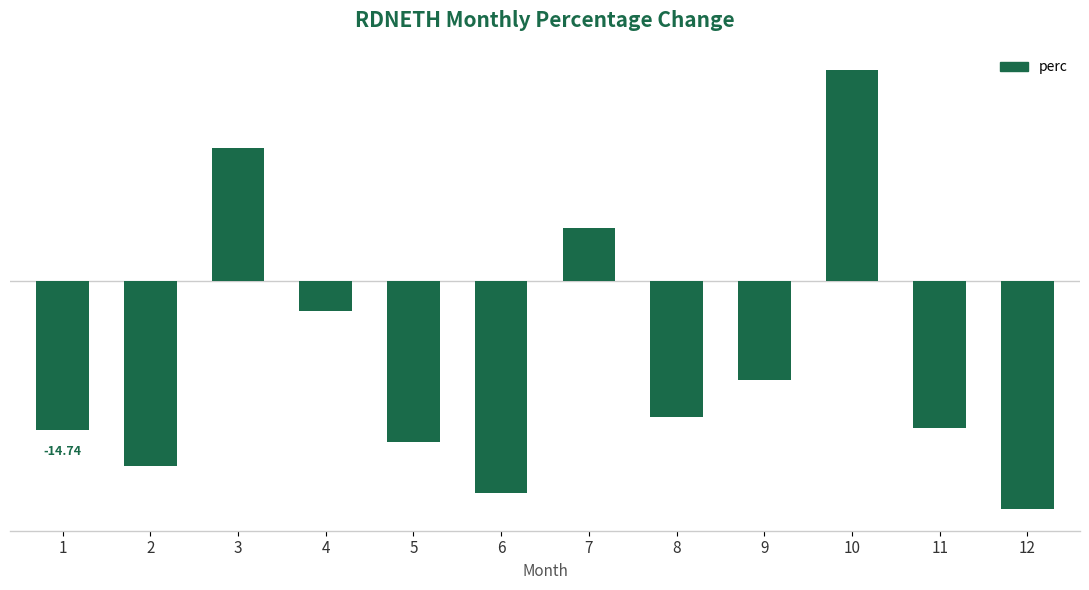

True or false: the data shows -3.0 at 4.

True